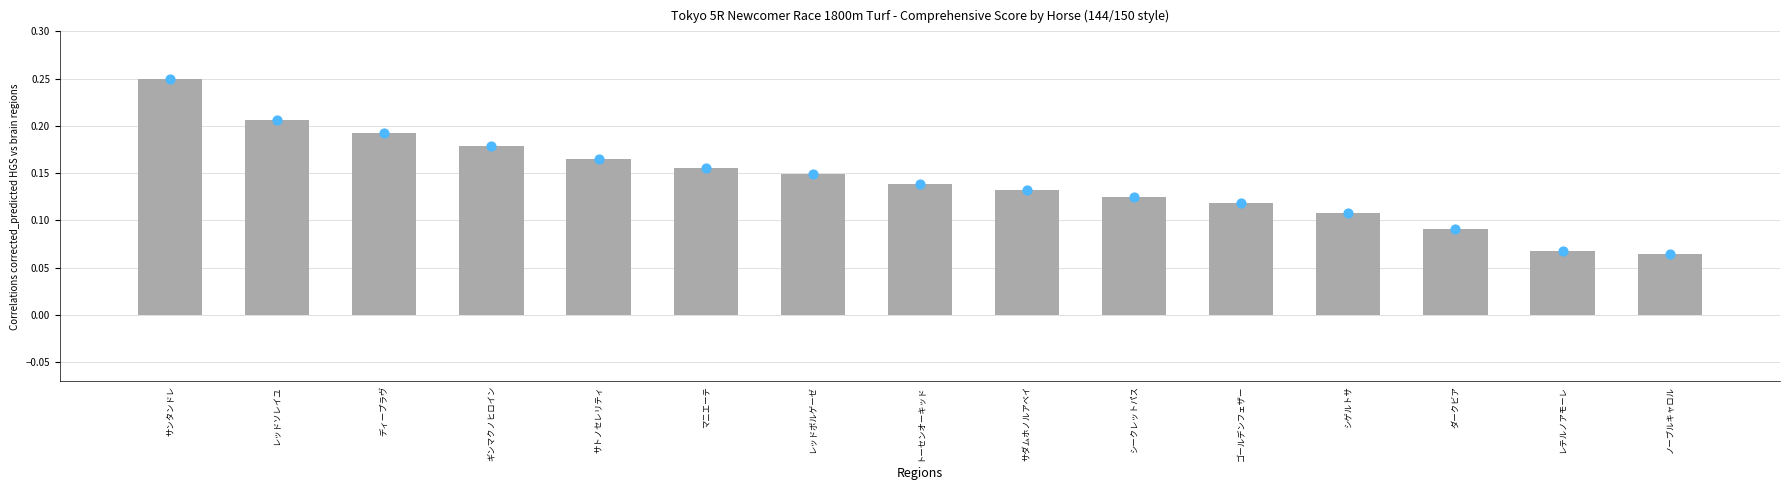

What is the total value across all series at マニエーテ?

0.3